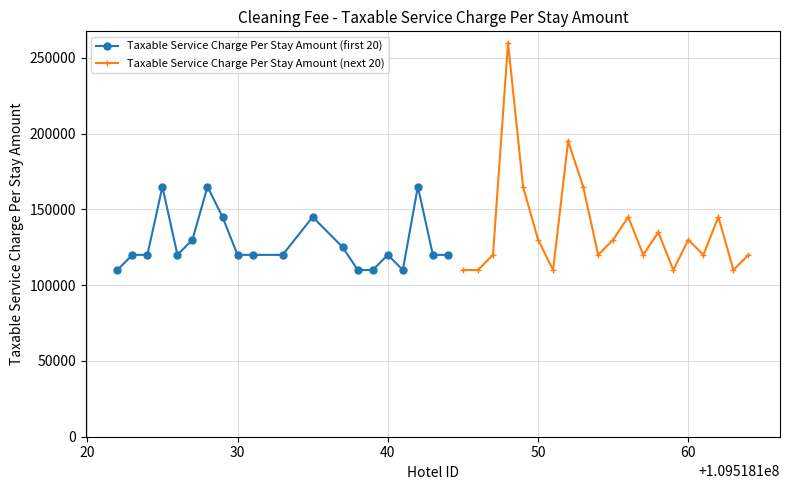

List the series in order of their overall mean, highest first.

Taxable Service Charge Per Stay Amount (next 20), Taxable Service Charge Per Stay Amount (first 20)